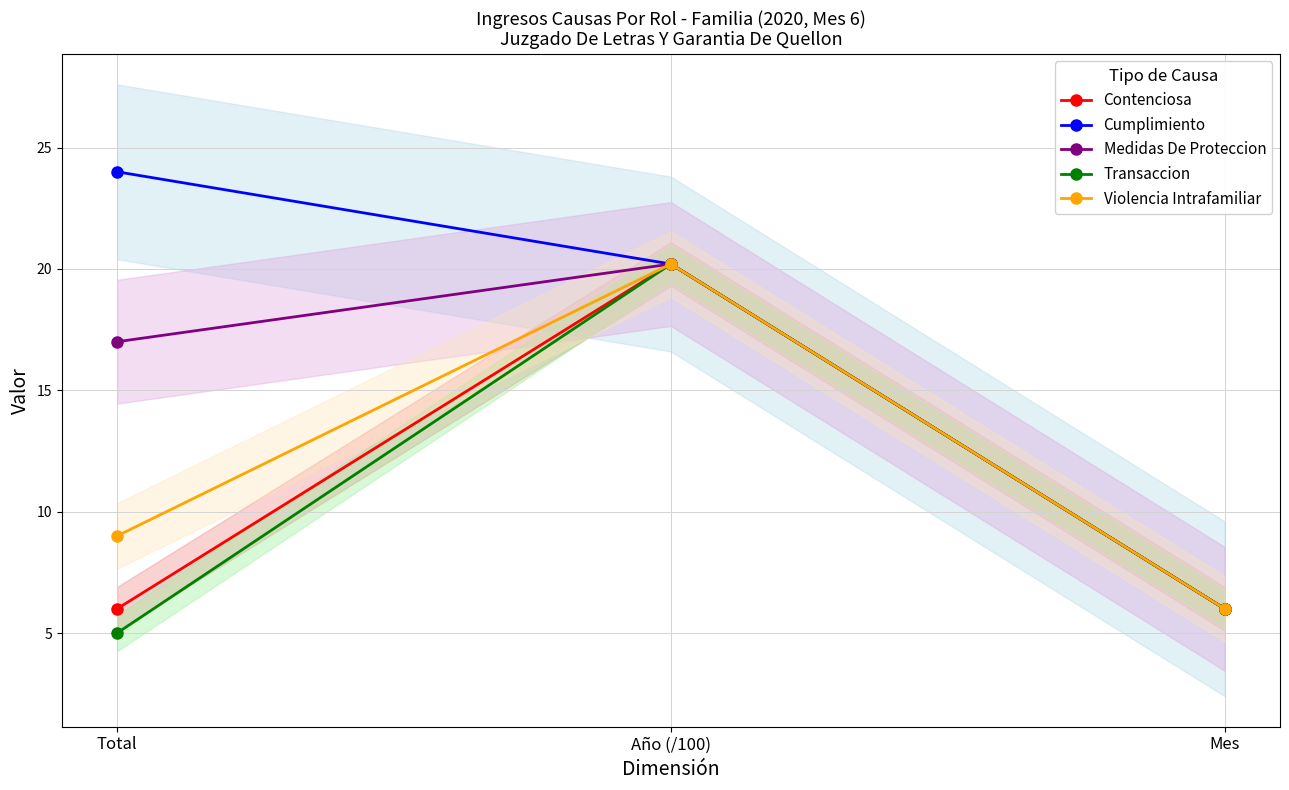

The Medidas De Proteccion series shows 20.2 at Año (/100). True or false?

True